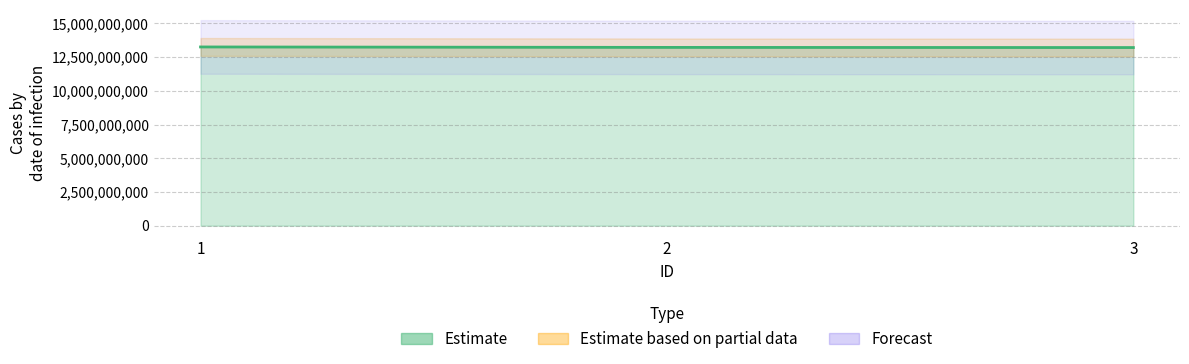

List the labels in order of value, smallest first.

3, 2, 1